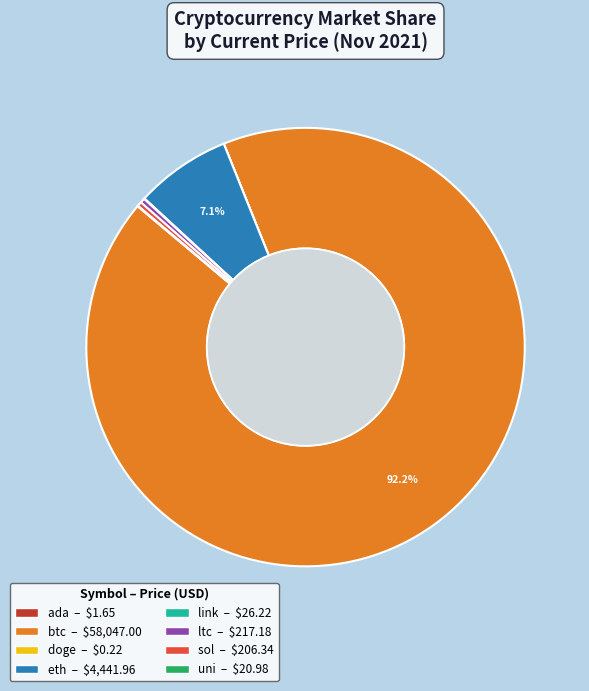

Which slice is the largest?

btc